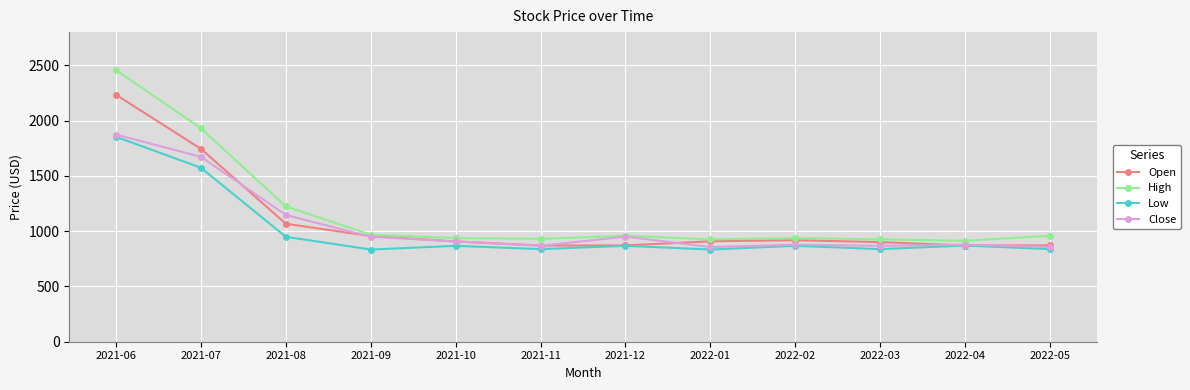

At which category is the sum across all series the highest?

2021-06